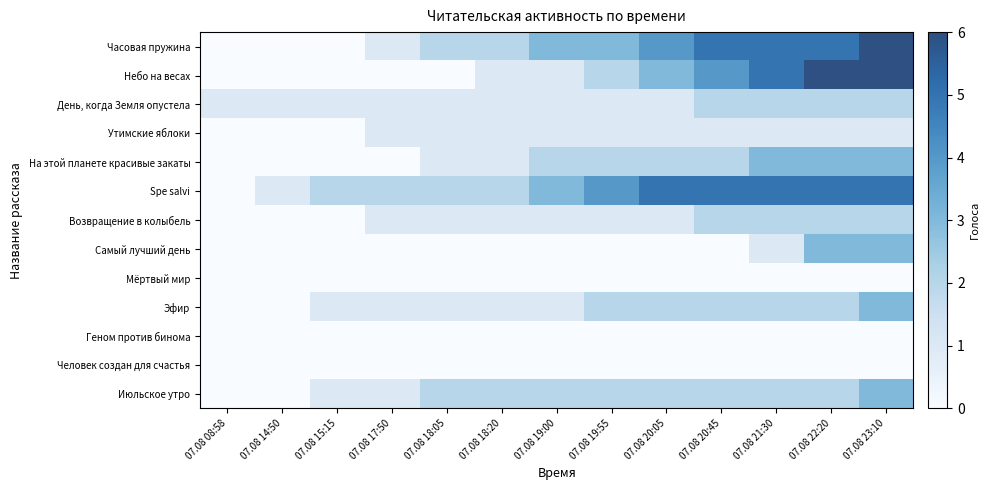

List the series in order of their peak value, lowest first.

Мёртвый мир, Геном против бинома, Человек создан для счастья, Утимские яблоки, День, когда Земля опустела, Возвращение в колыбель, На этой планете красивые закаты, Самый лучший день, Эфир, Июльское утро, Spe salvi, Часовая пружина, Небо на весах